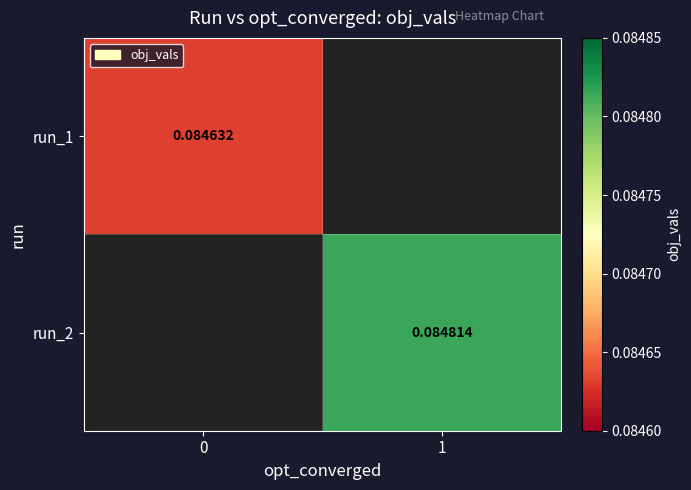

The row_0 series shows 0.1 at 0. True or false?

True